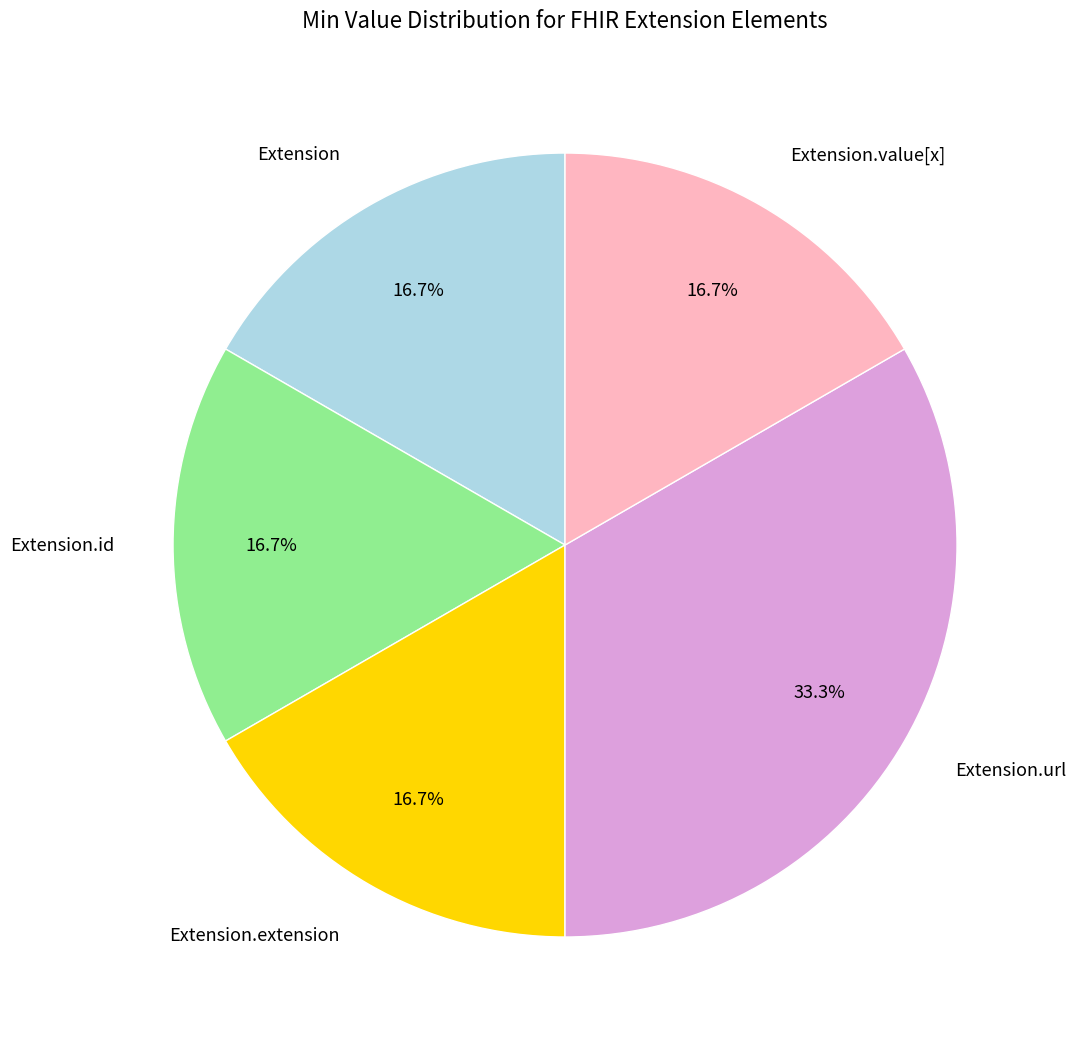

To the nearest percent, what is the difference between the Extension.url and Extension.value[x] slice percentages?

17%